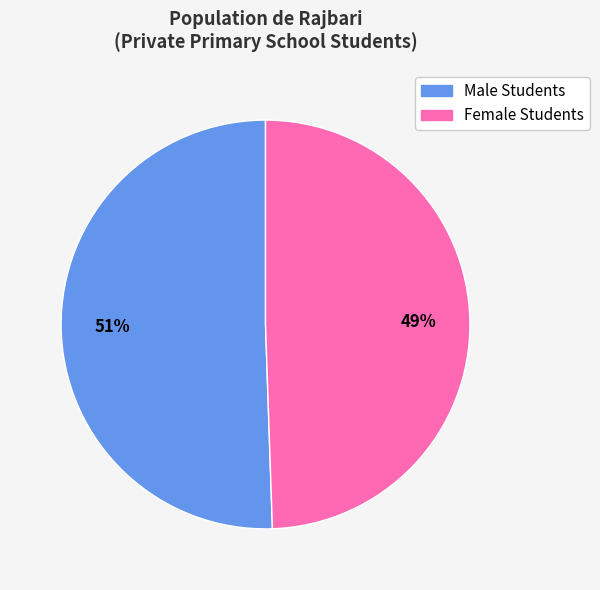

To the nearest percent, what is the average slice percentage?

50%